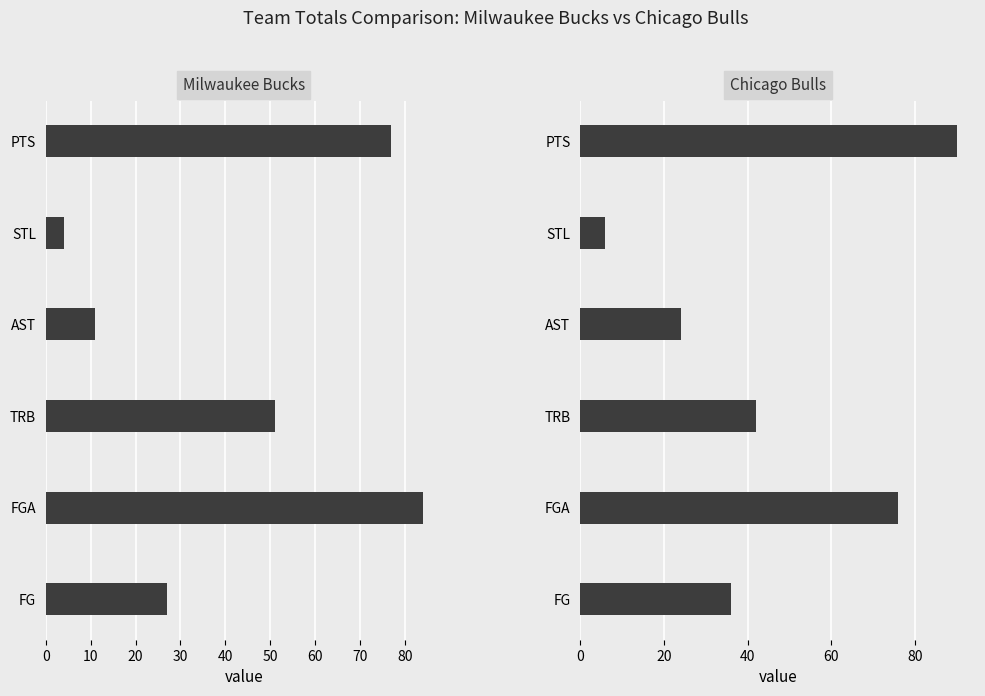

What are all the series names shown in the legend?

Milwaukee Bucks, Chicago Bulls